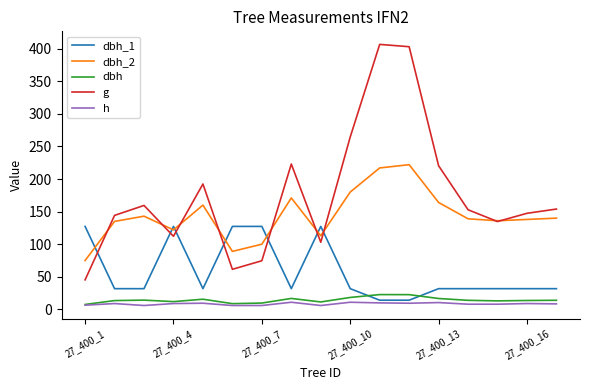

How many values in the g series exceed 152?

9